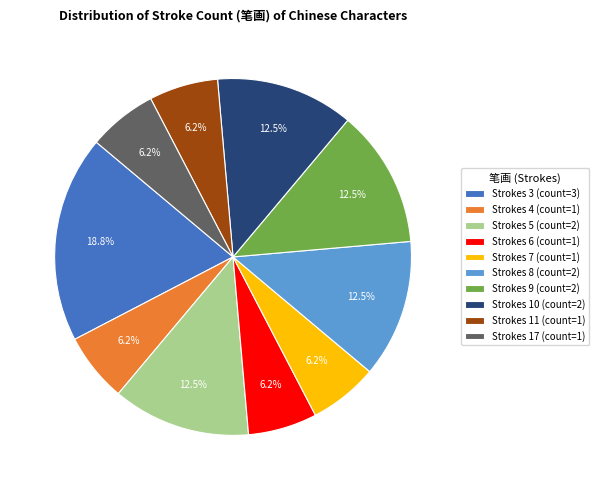

Is there any slice that represents more than half of the pie?

No